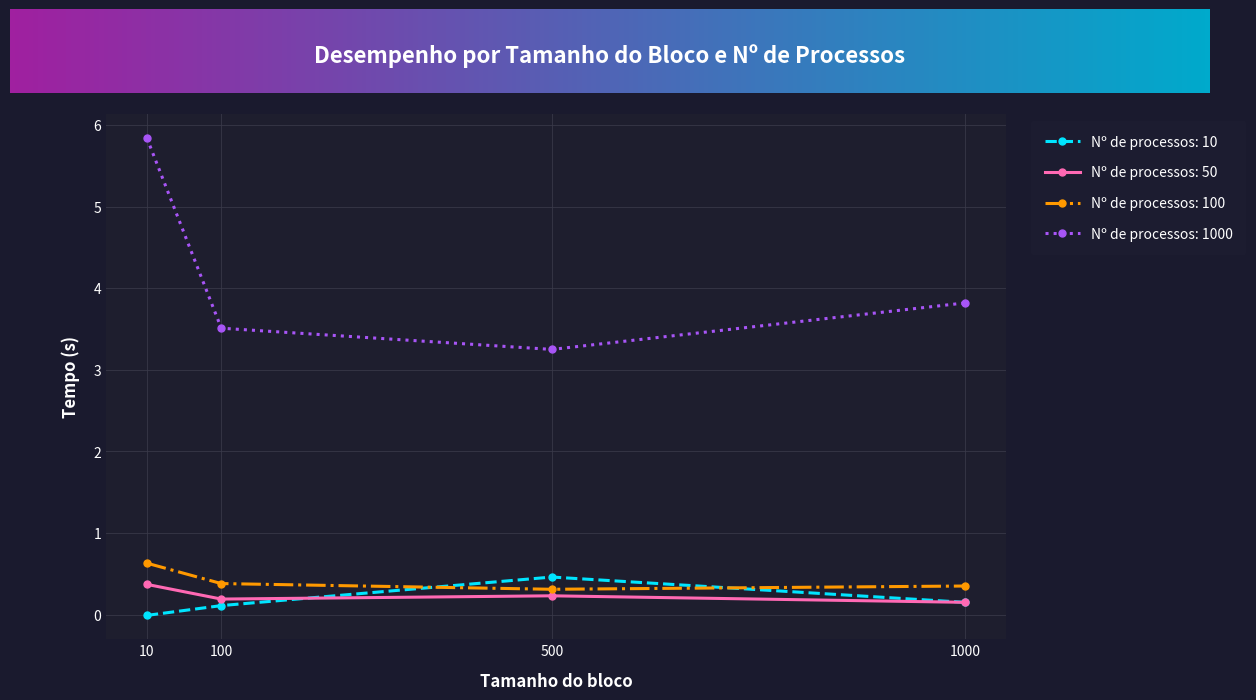

Count the Nº de processos: 50 values in the range 0 to 1.

4